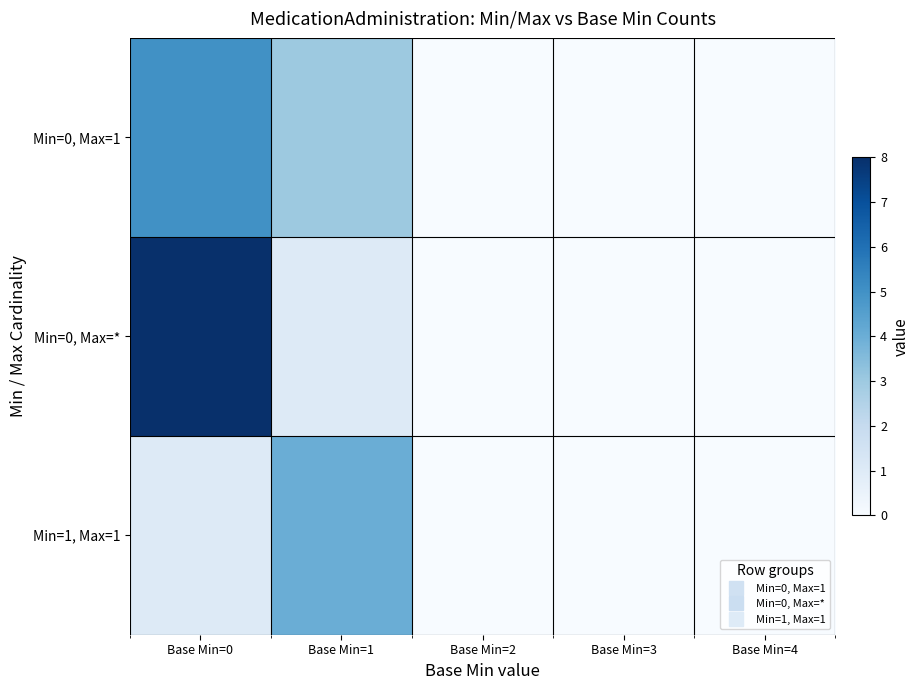

Reading right to left, list all the values displayed in this chart.

Min=0, Max=1: Base Min=4=0	Base Min=3=0	Base Min=2=0	Base Min=1=3	Base Min=0=5
Min=0, Max=*: Base Min=4=0	Base Min=3=0	Base Min=2=0	Base Min=1=1	Base Min=0=8
Min=1, Max=1: Base Min=4=0	Base Min=3=0	Base Min=2=0	Base Min=1=4	Base Min=0=1